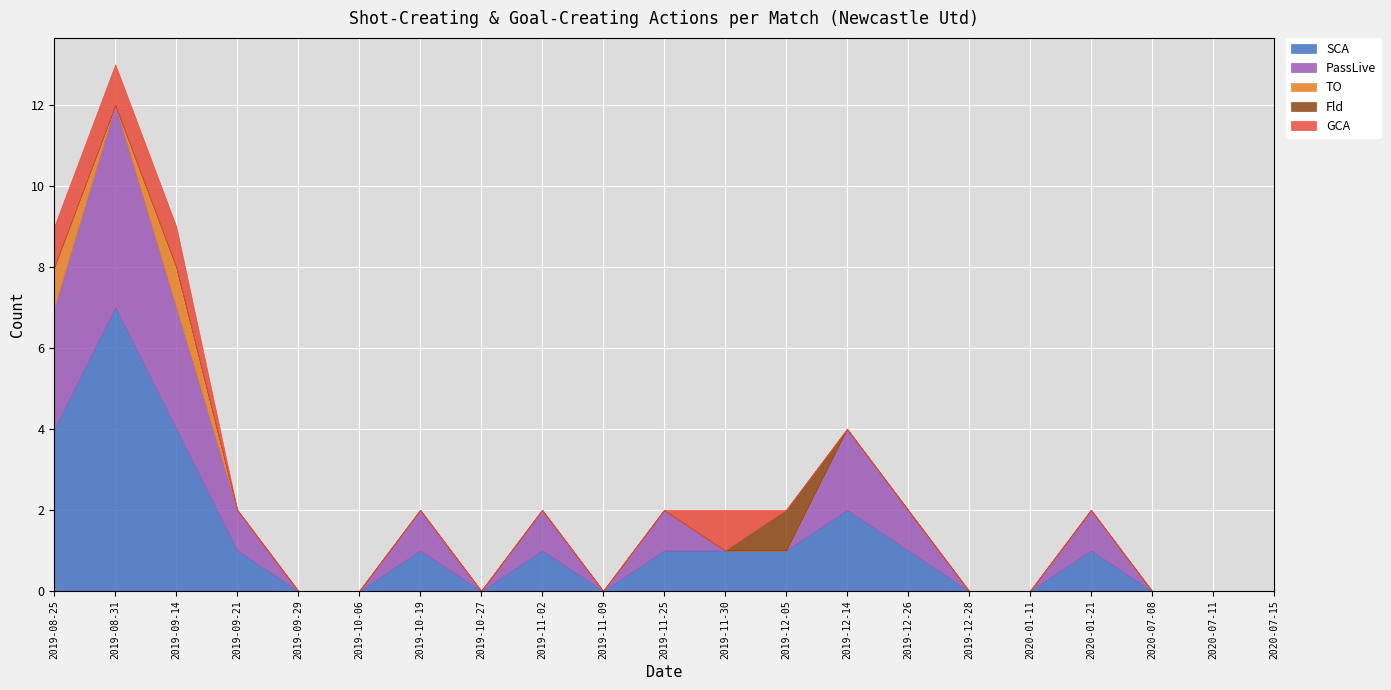

At which label does SCA reach its peak?

2019-08-31